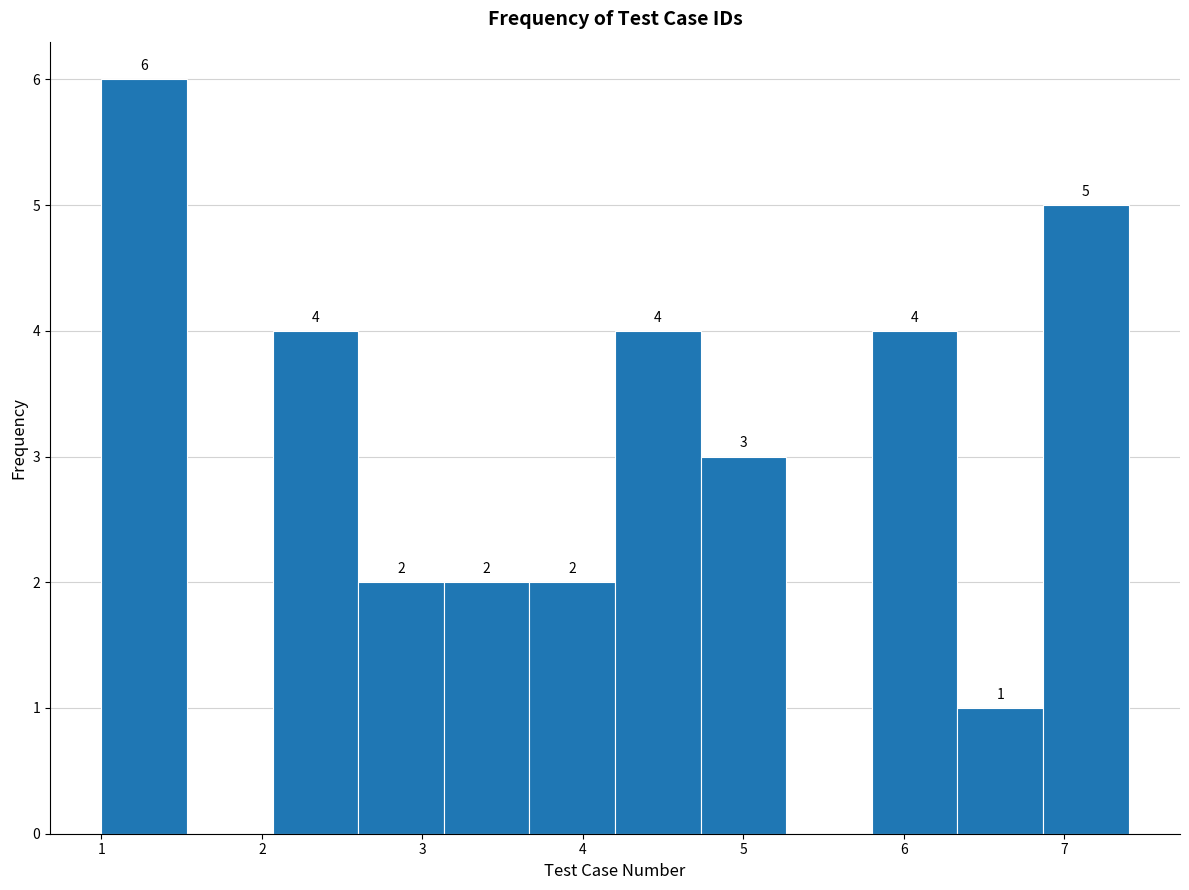

Which range on the x-axis has the tallest bar?

1.0 to 1.5